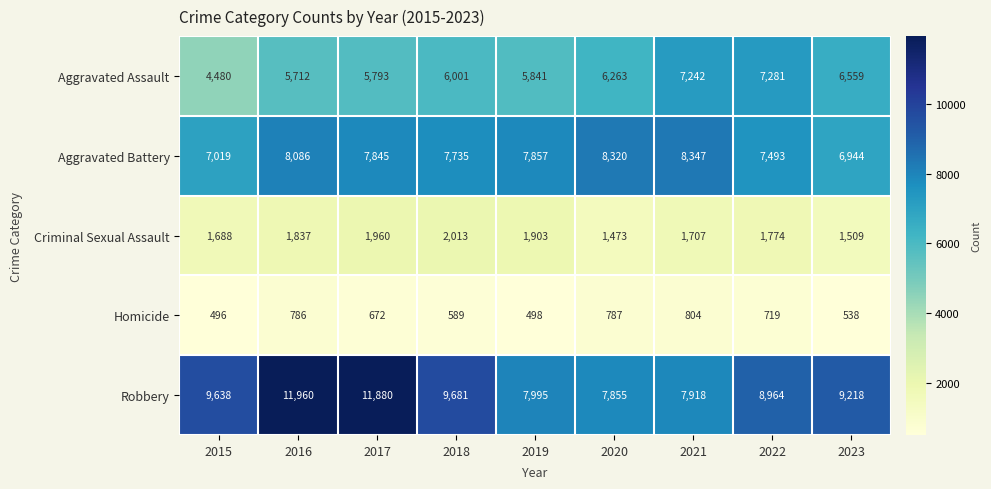

What is the difference between the Homicide values at 2019 and 2022?

221